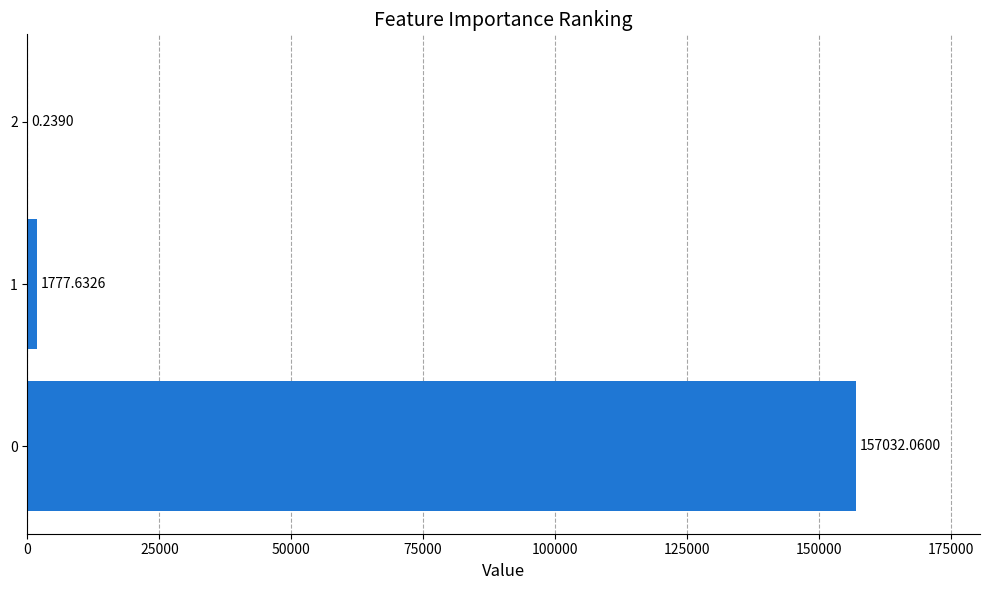

Count the number of categories in the chart.

3